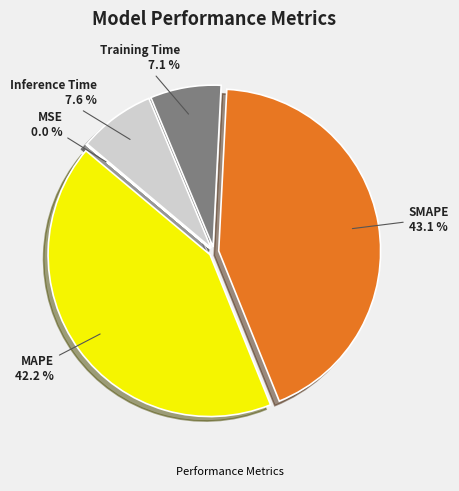

Is there any slice that represents more than half of the pie?

No